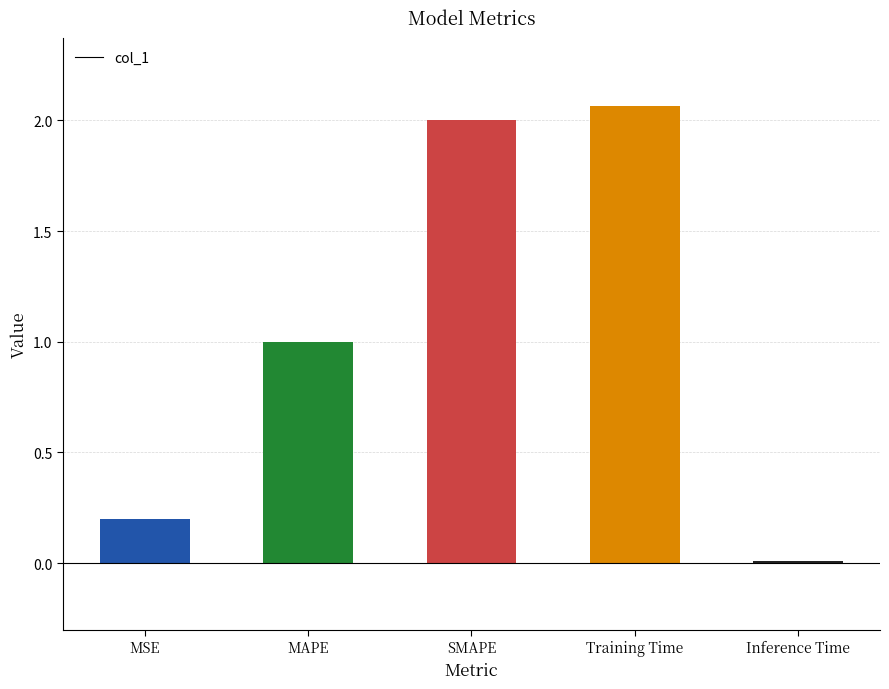

Between MSE and Training Time, which is larger?

Training Time